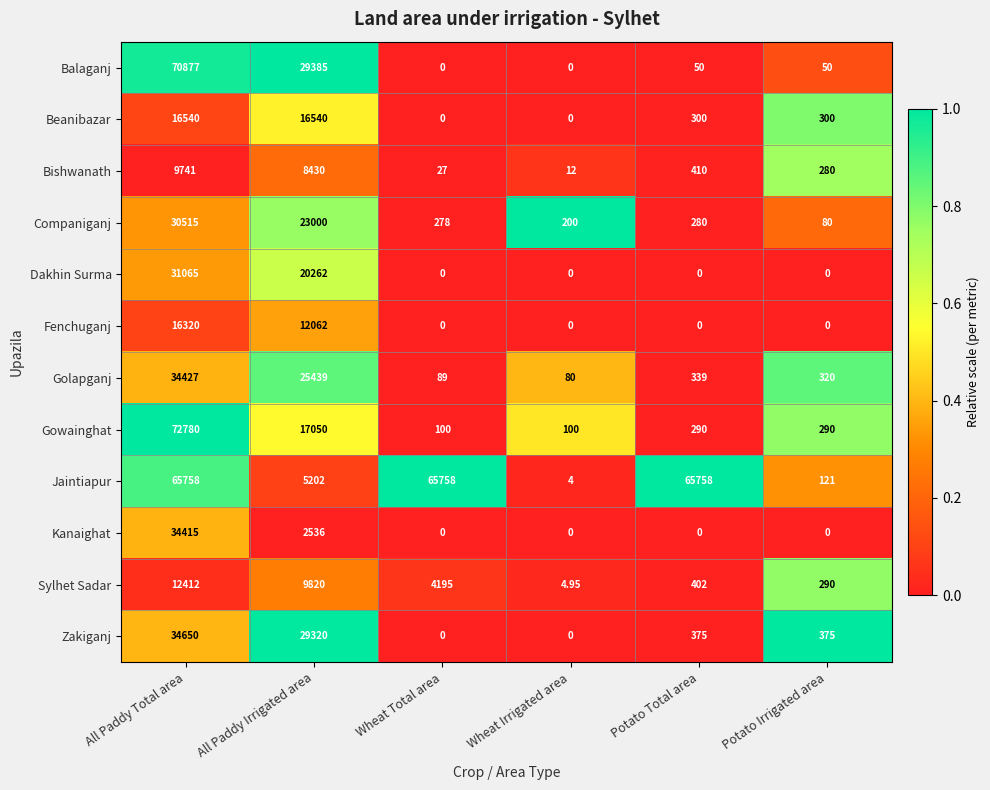

Rank the series by their maximum value, from lowest to highest.

Bishwanath, Sylhet Sadar, Fenchuganj, Beanibazar, Companiganj, Dakhin Surma, Kanaighat, Golapganj, Zakiganj, Jaintiapur, Balaganj, Gowainghat